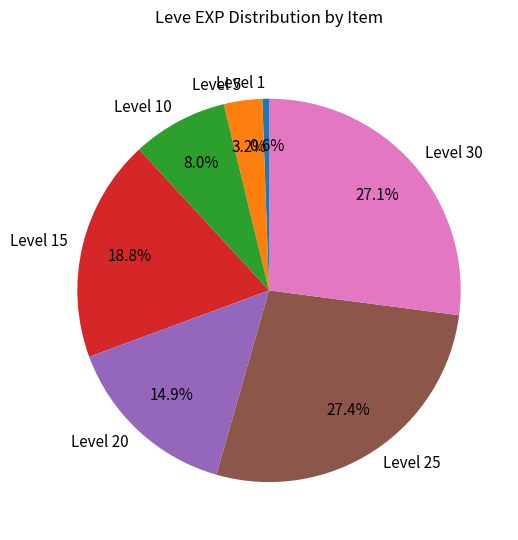

Which has a higher value, Level 20 or Level 15?

Level 15